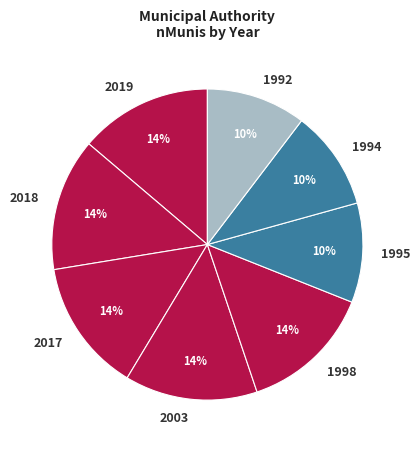

Is it true that 2003 is 4% of the pie?

False